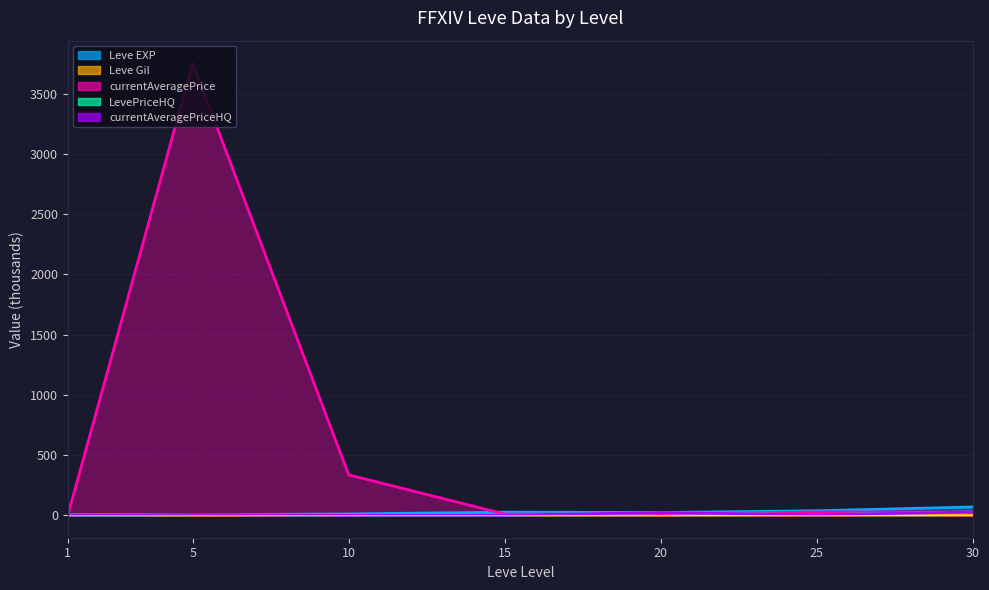

Between 1 and 20, which series saw the biggest shift?

Leve EXP